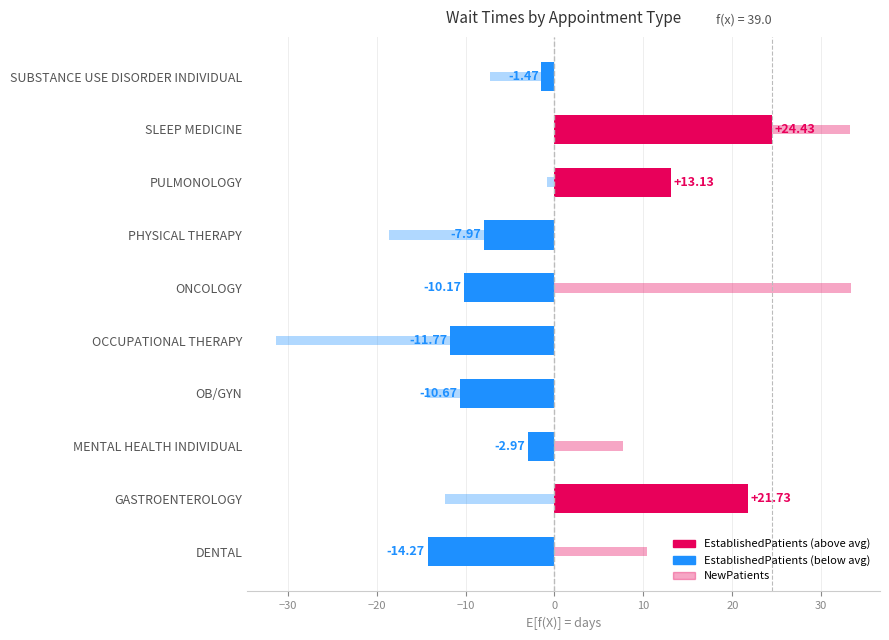

Between GASTROENTEROLOGY and SUBSTANCE USE DISORDER INDIVIDUAL, which series saw the biggest shift?

EstablishedPatients